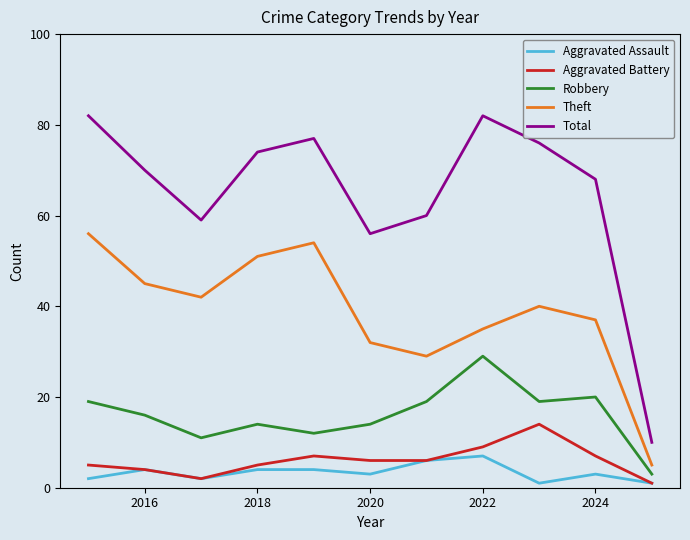

Is this an area chart (filled region under the line)?

No